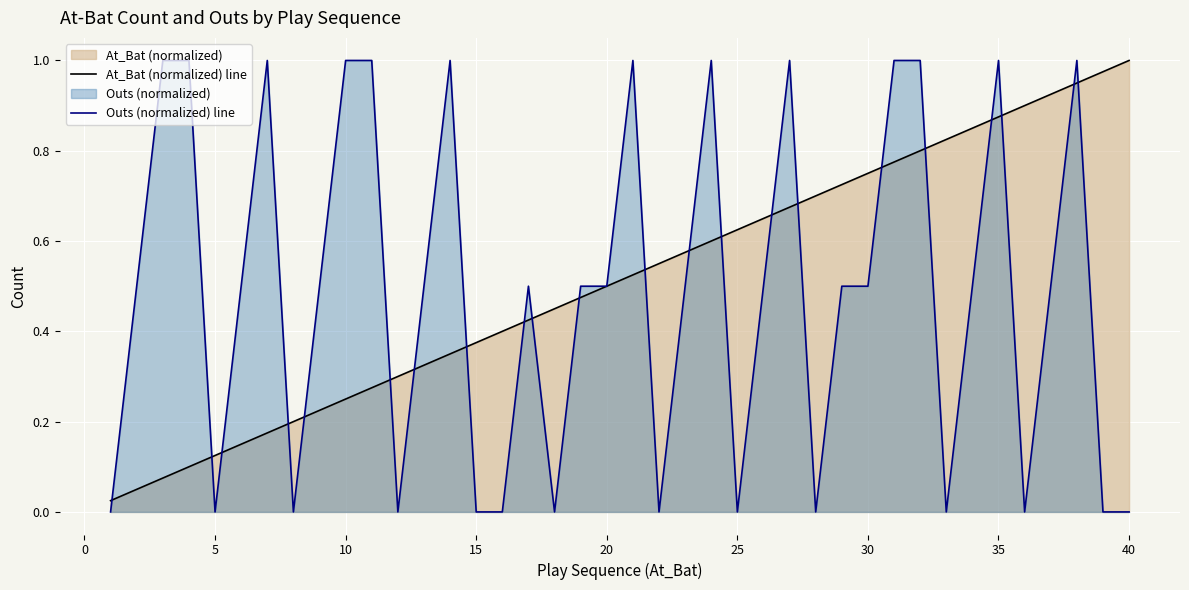

What is the maximum value for At_Bat (normalized) line?

1.0